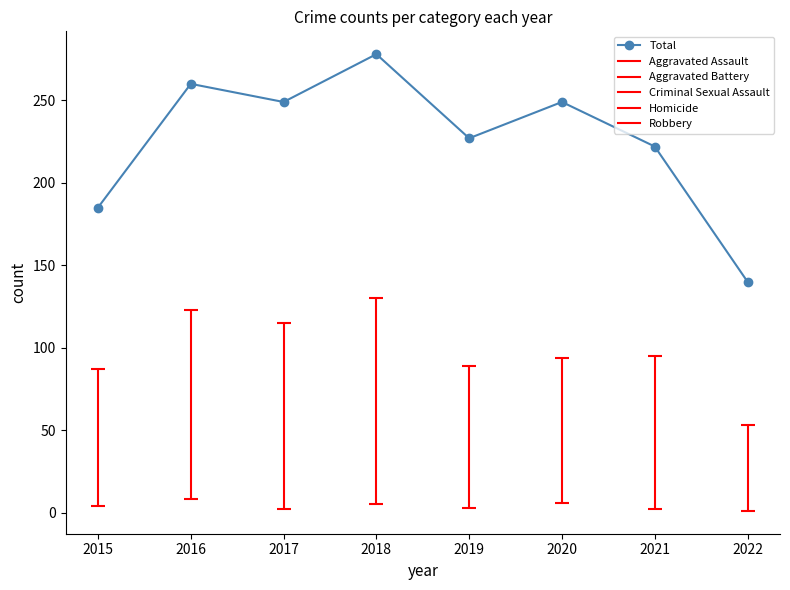

How many lines are shown in the chart?

1